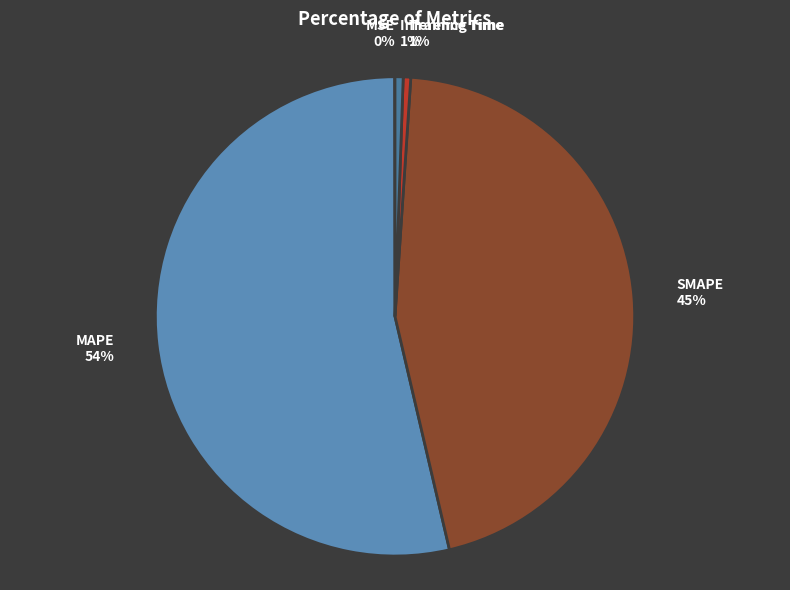

Which has a higher value, SMAPE or MAPE?

MAPE